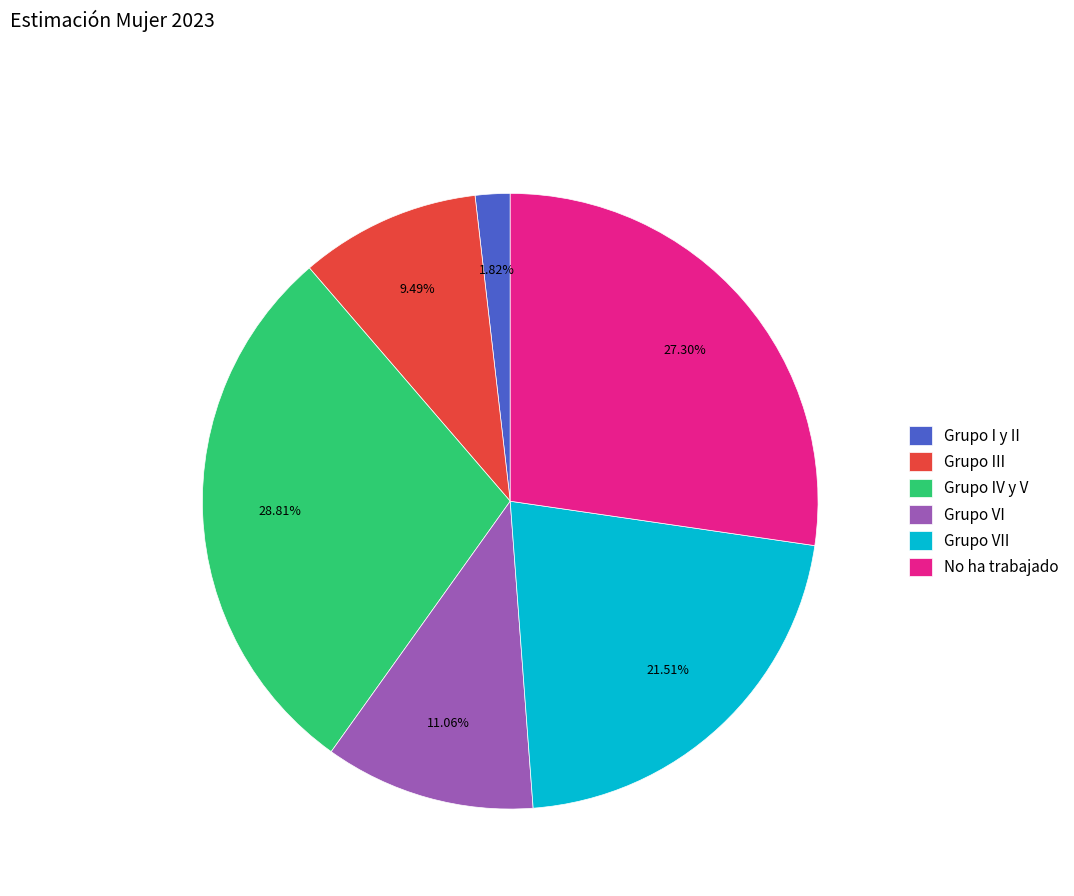

Which slice is the largest?

Grupo IV y V